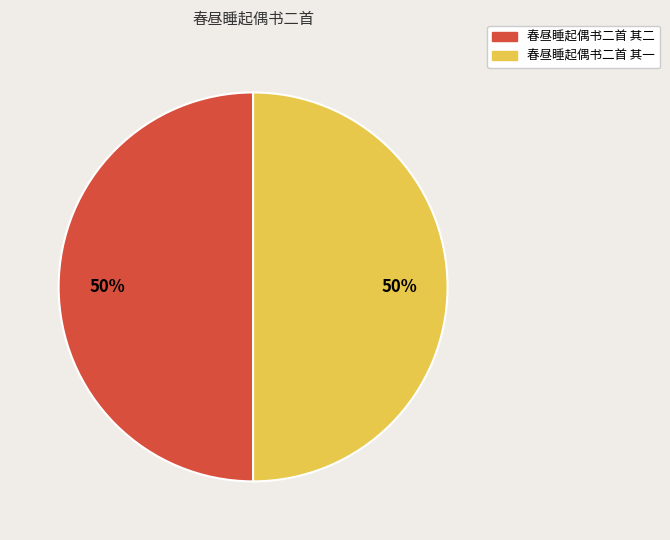

To the nearest percent, what is the average slice percentage?

50%